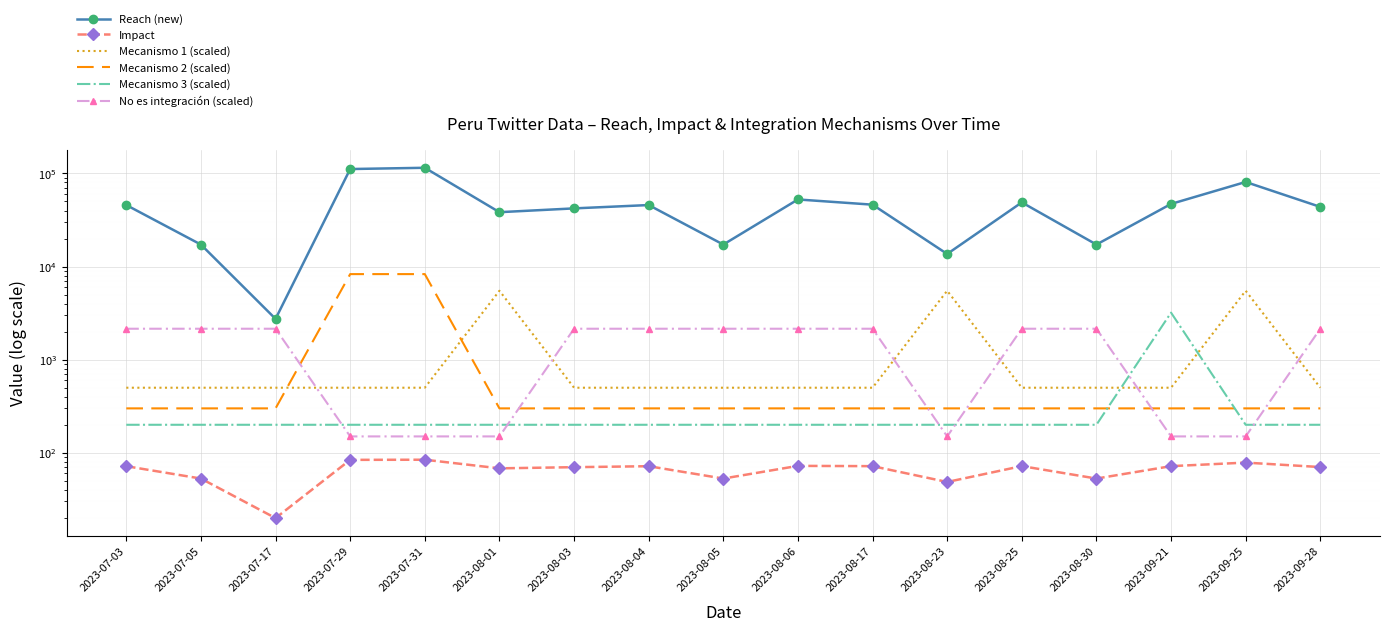

What is the difference between the maximum and minimum values in the Mecanismo 2 (scaled) series?

8000.0